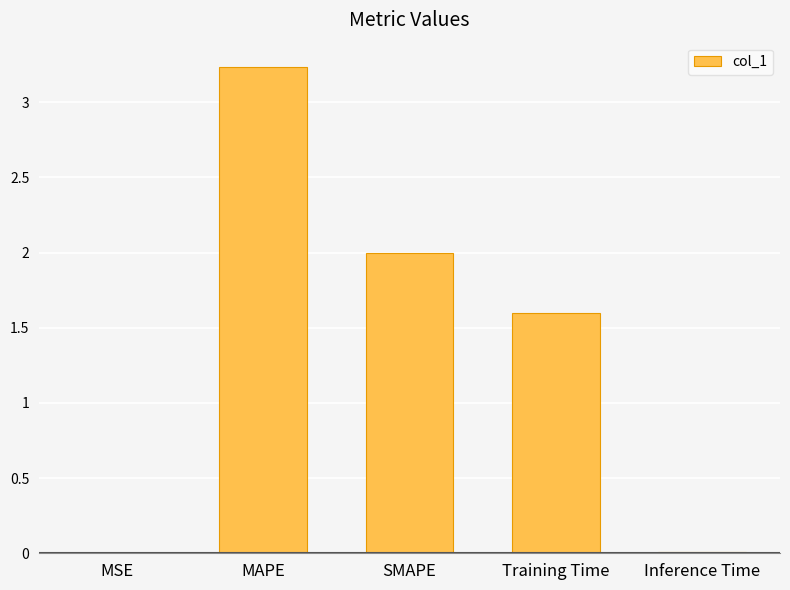

What is the sum of the values at MAPE and SMAPE?

5.2